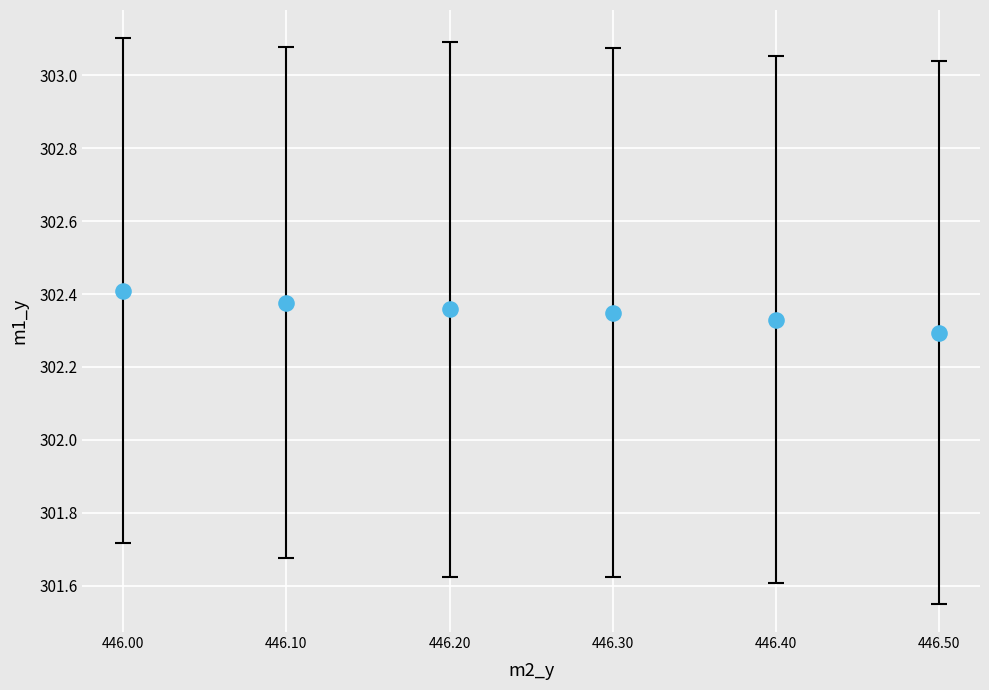

What is the range of X values (max minus min)?

0.5